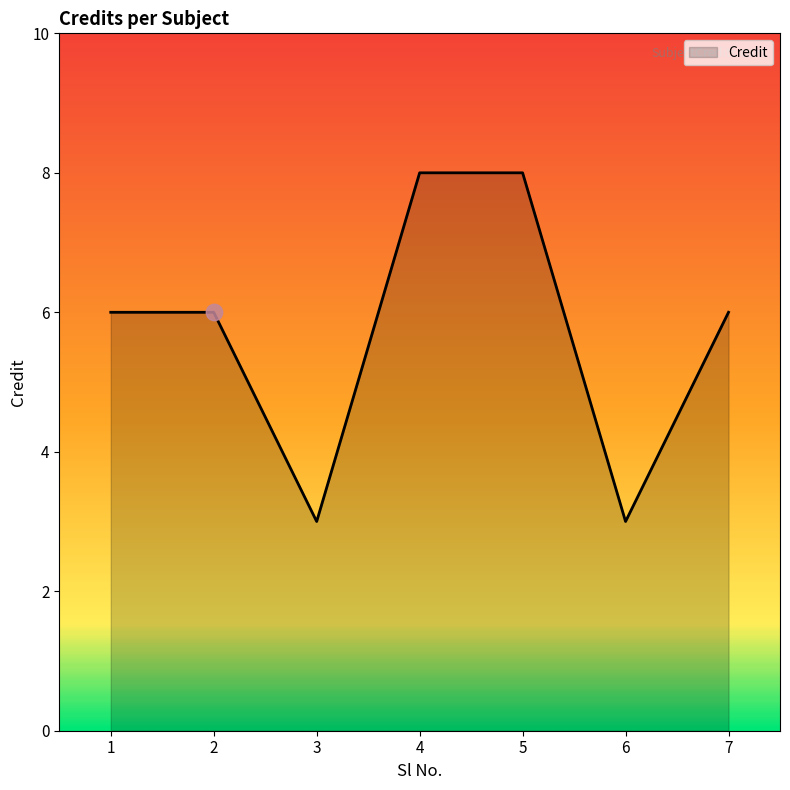

Between 5 and 2, which is larger?

5